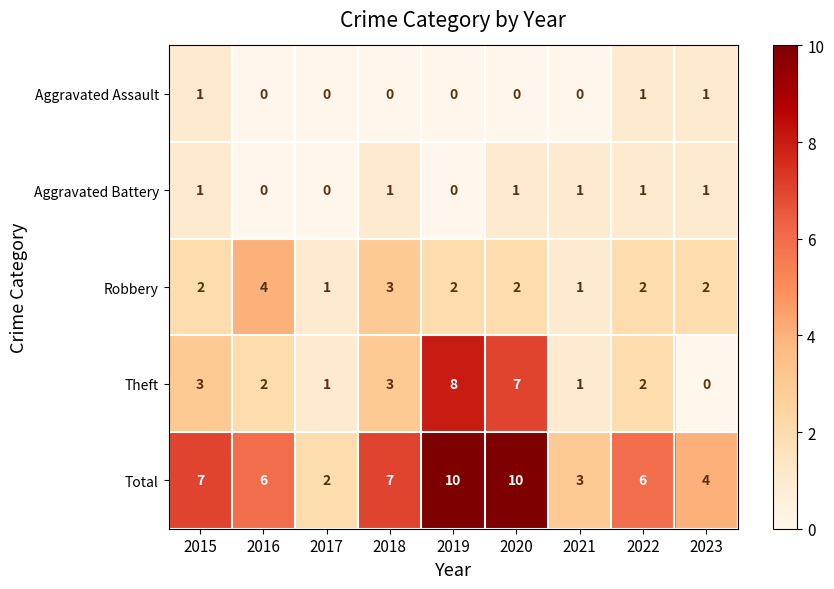

How many Total values are between 4 and 7?

5